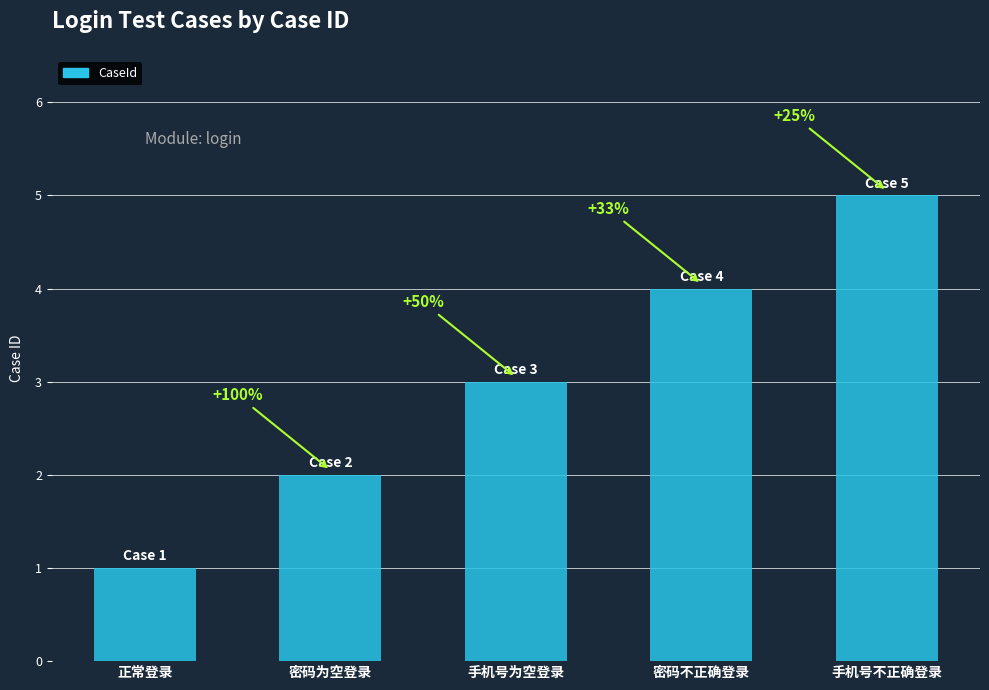

Does the chart contain any negative values?

No